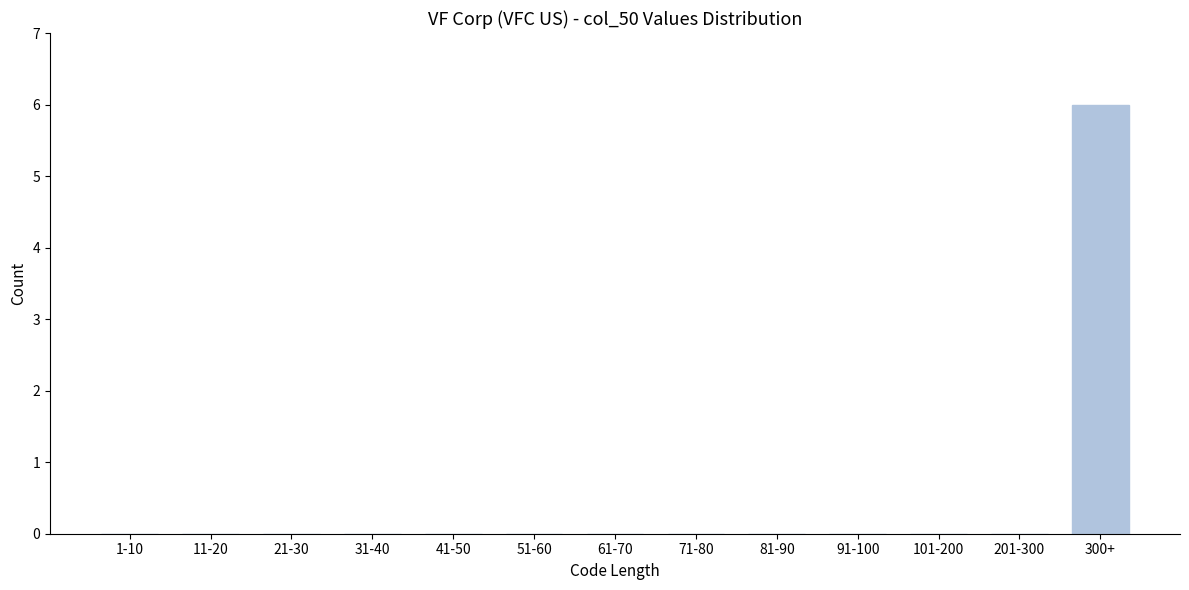

Reading right to left, transcribe all the data shown in this chart.

300+=6	201-300=0	101-200=0	91-100=0	81-90=0	71-80=0	61-70=0	51-60=0	41-50=0	31-40=0	21-30=0	11-20=0	1-10=0